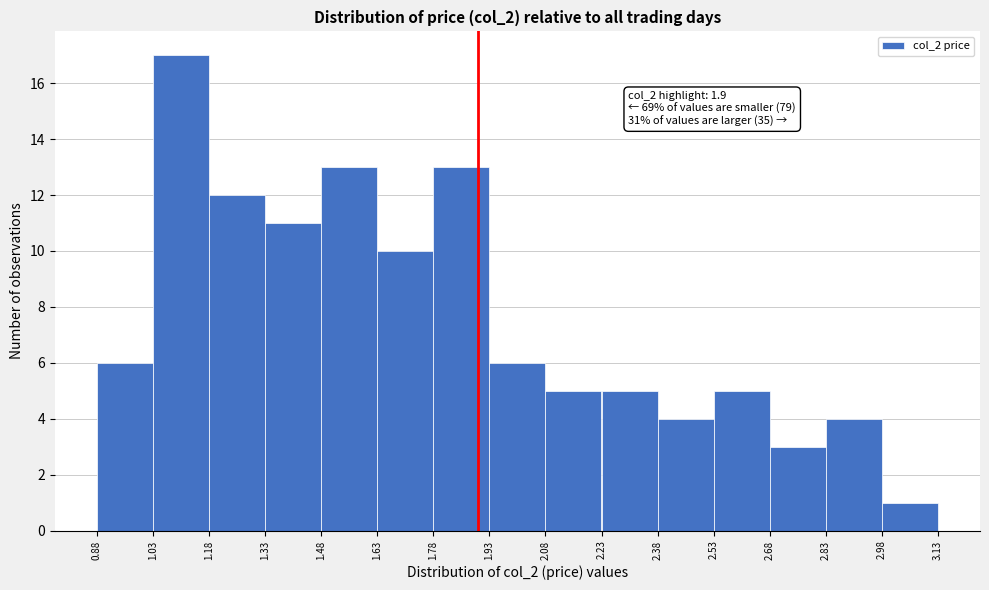

Over which range of the x-axis is the bar tallest?

1.03 to 1.18